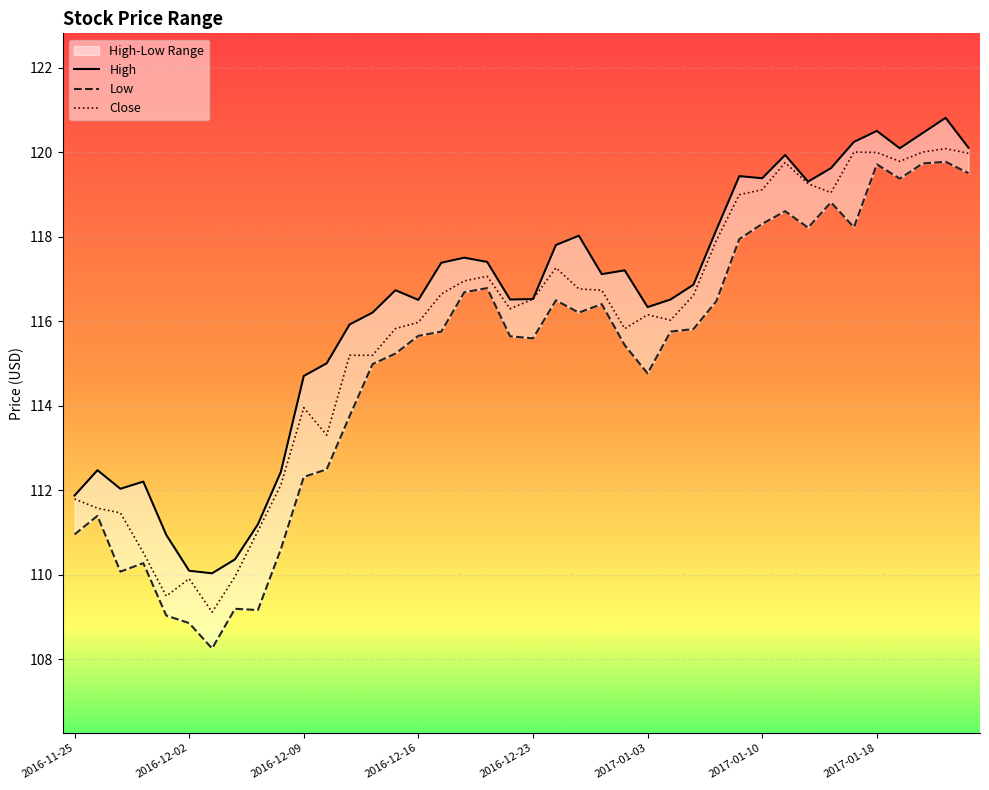

Read the High value at 14.

116.7